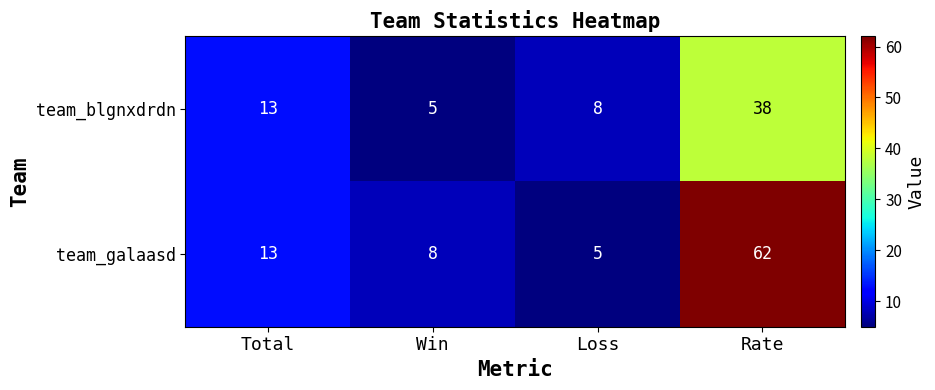

Rank the series by their maximum value, from lowest to highest.

team_blgnxdrdn, team_galaasd